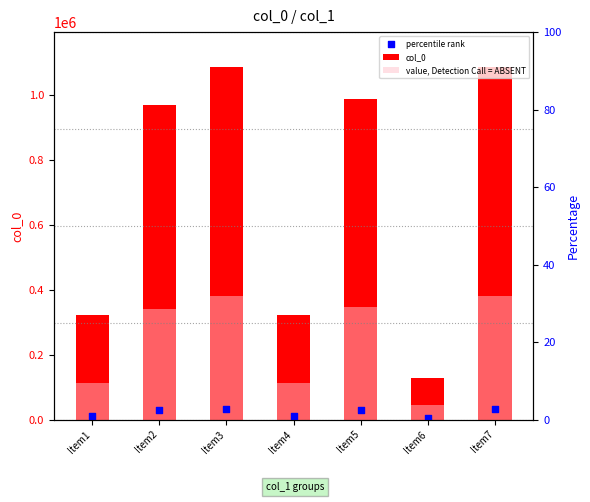

At which category is the sum across all series the highest?

Item7